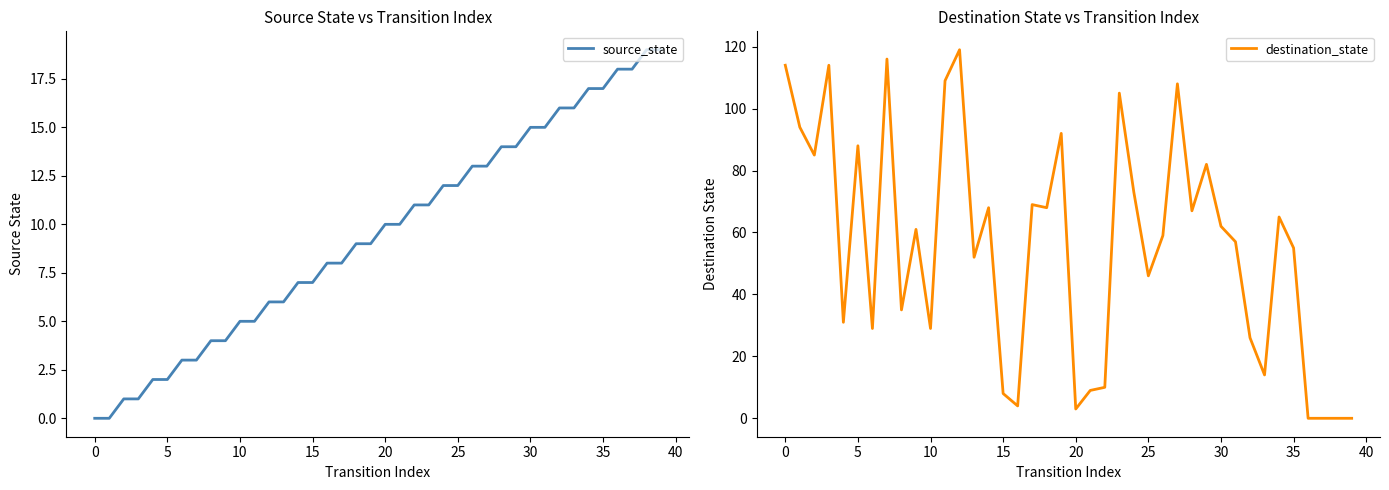

What is the highest value of the source_state series?

19